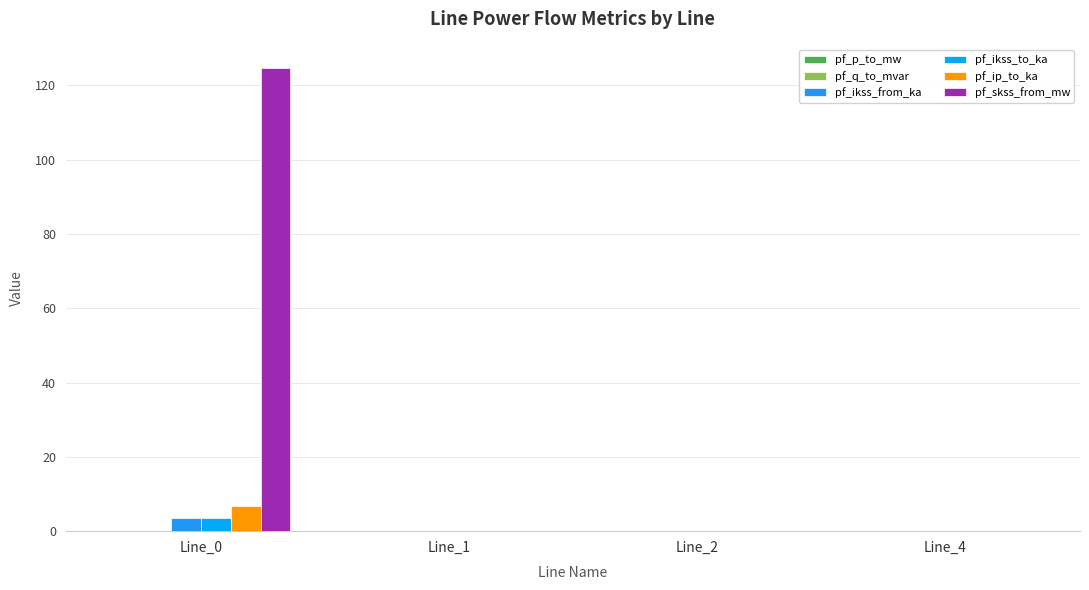

How many groups of bars are there?

4